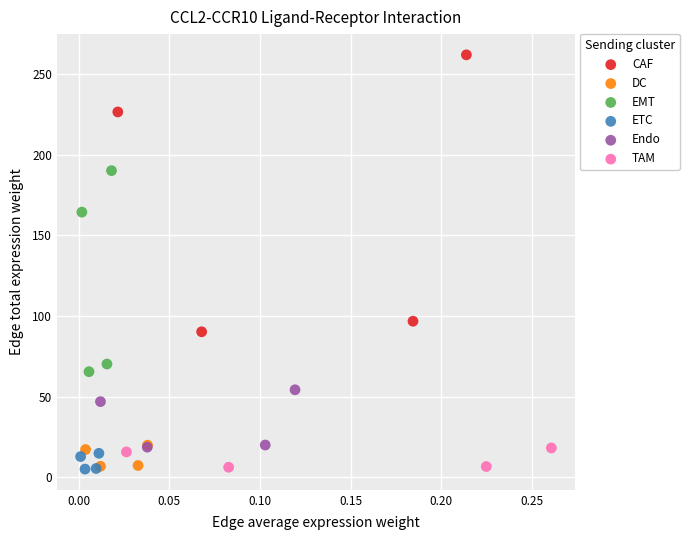

Which series reaches the maximum Y coordinate?

CAF